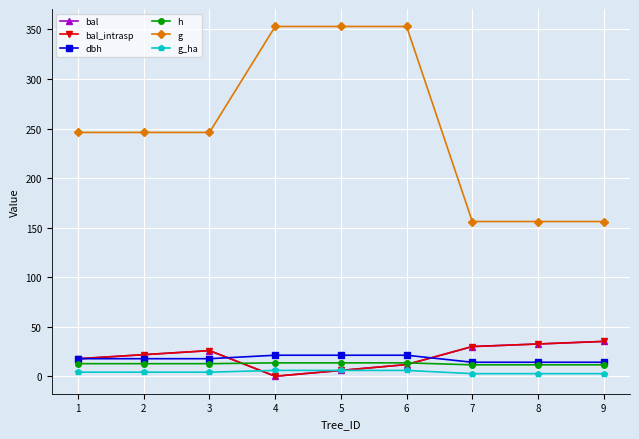

What is the total value across all series at 2?

324.0